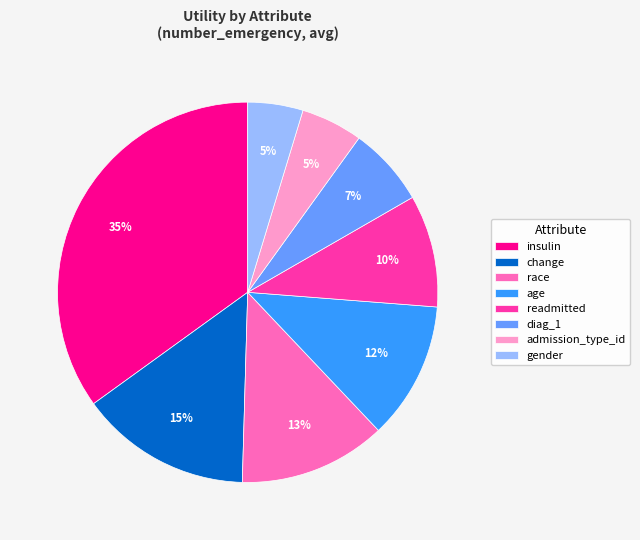

Does any single category account for the majority?

No